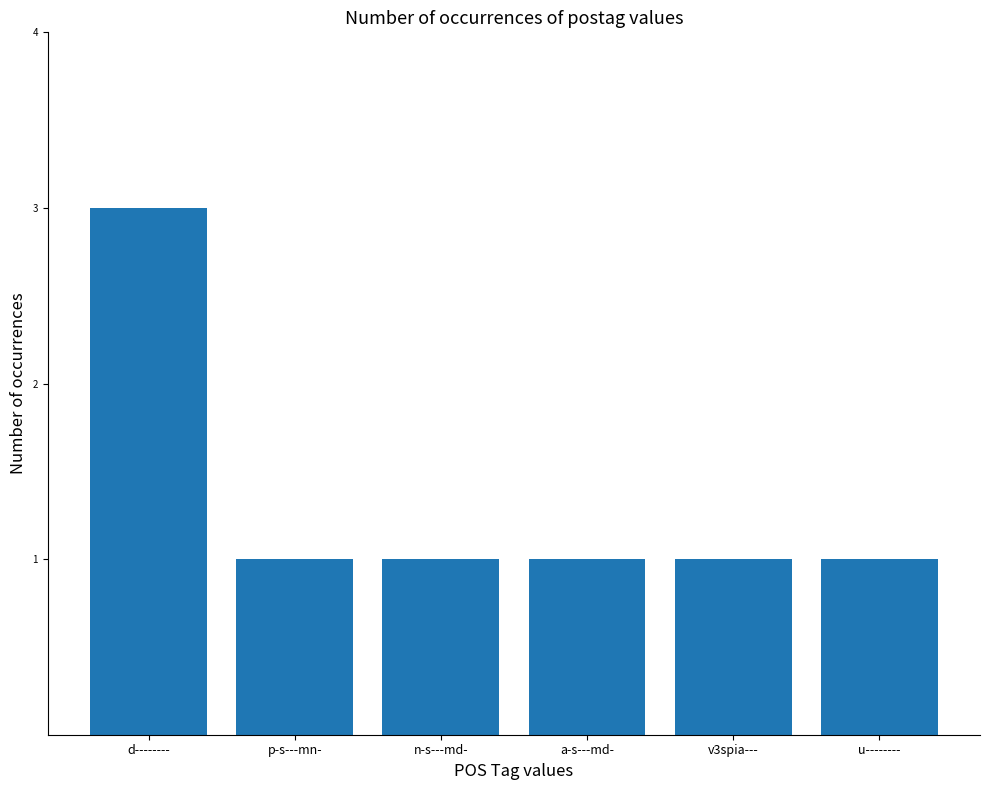

Which label corresponds to the largest value in the chart?

d--------